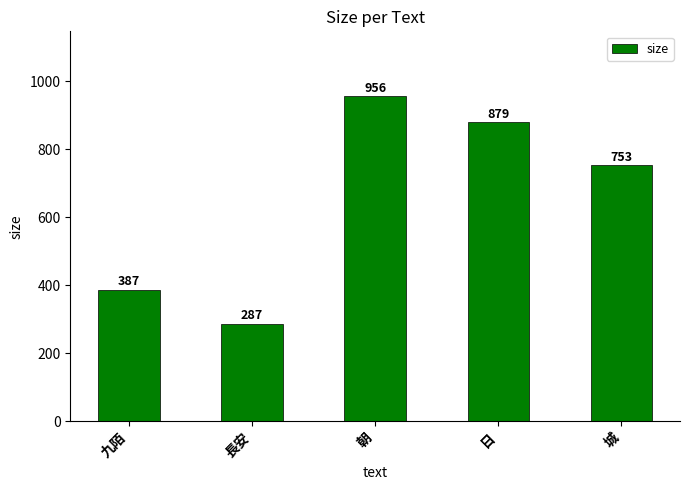

How many data points does each series have?

5